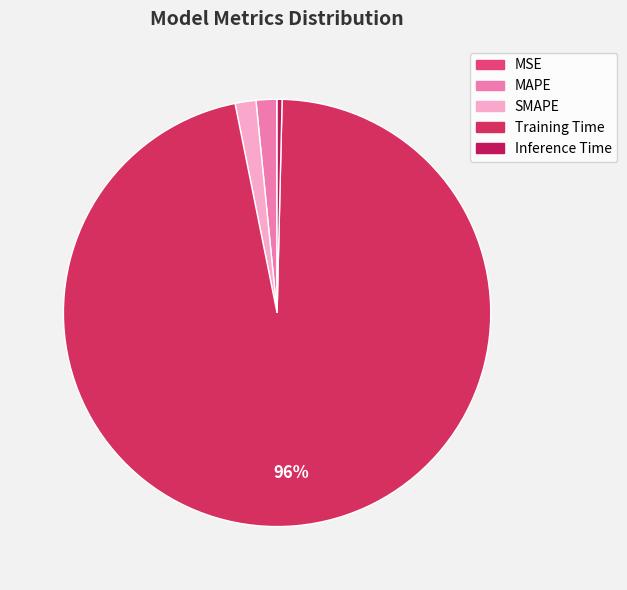

Which category has the biggest portion of the pie?

Training Time